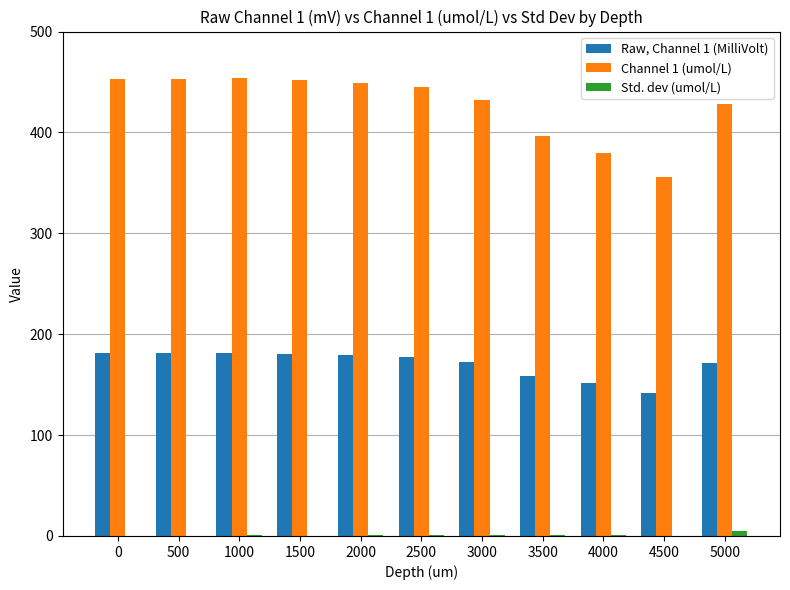

Is the value of Channel 1 (umol/L) at 2500 greater than the value of Raw, Channel 1 (MilliVolt) at 4500?

Yes